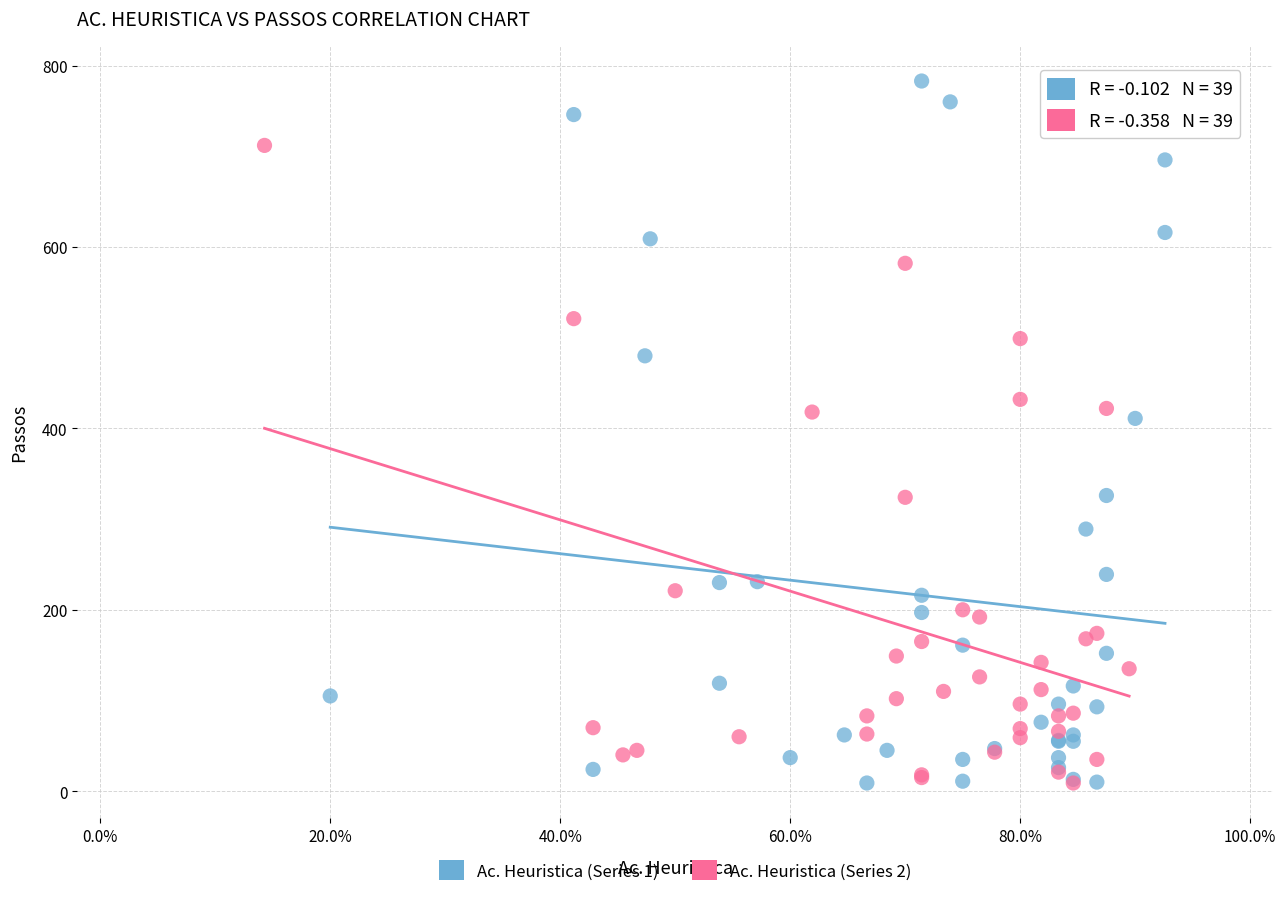

Which series has the largest Y range (max minus min)?

Ac. Heuristica (Series 1)